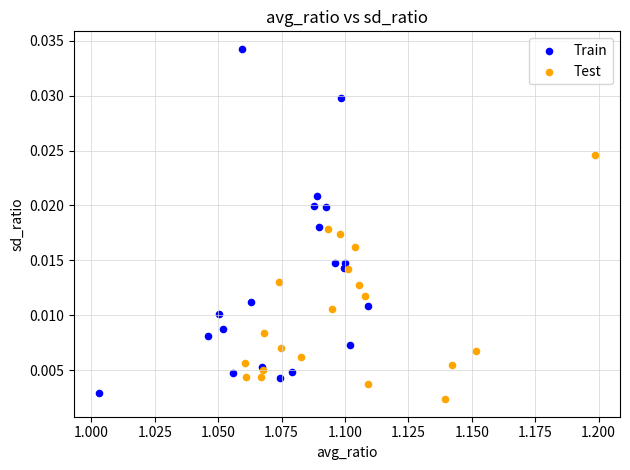

What are all the series names shown in the legend?

Train, Test